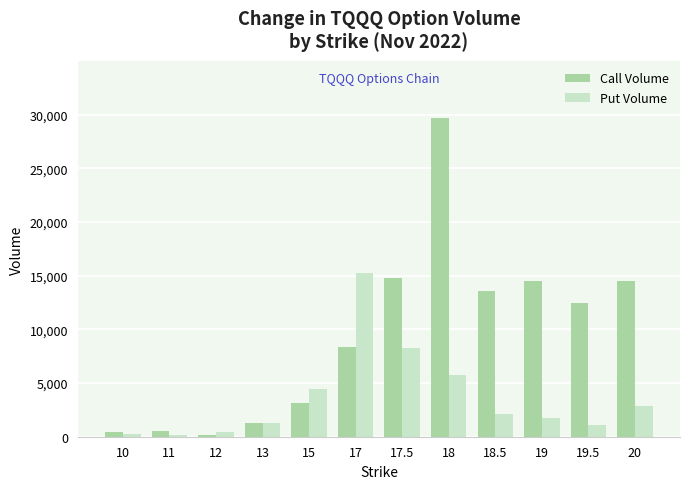

What is the highest value of the Put Volume series?

15228